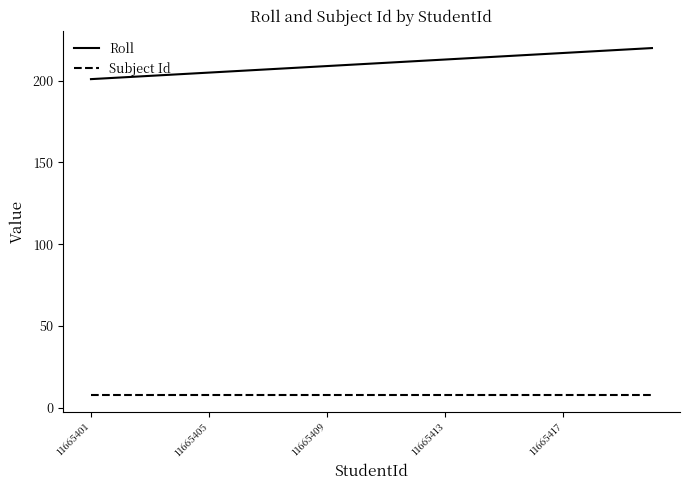

True or false: Subject Id and Roll cross at least once.

False